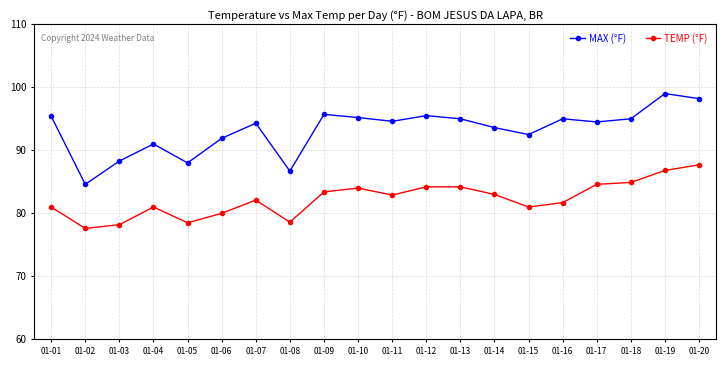

What is the minimum value for MAX (°F)?

84.6